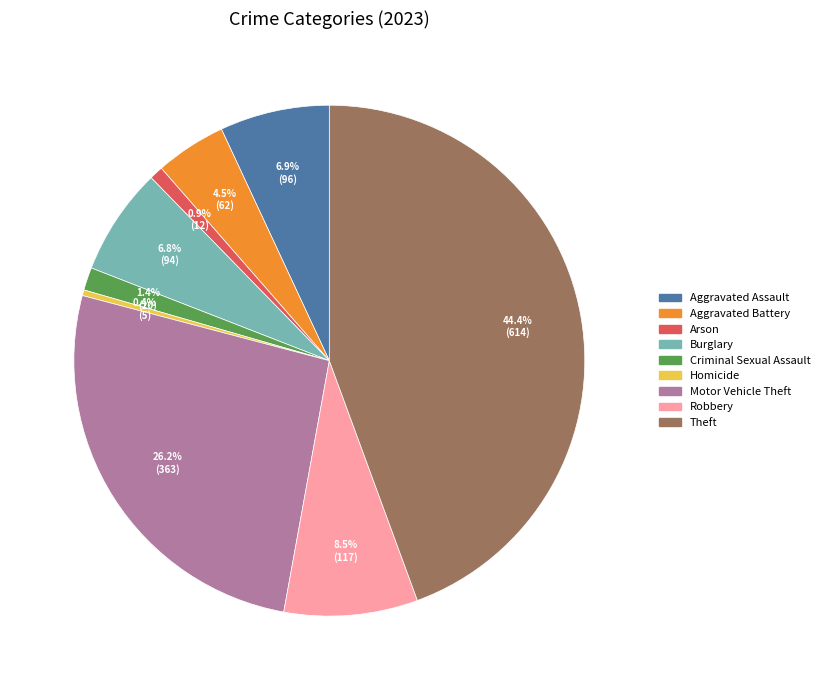

Is the sum of Motor Vehicle Theft and Aggravated Battery greater than half?

No